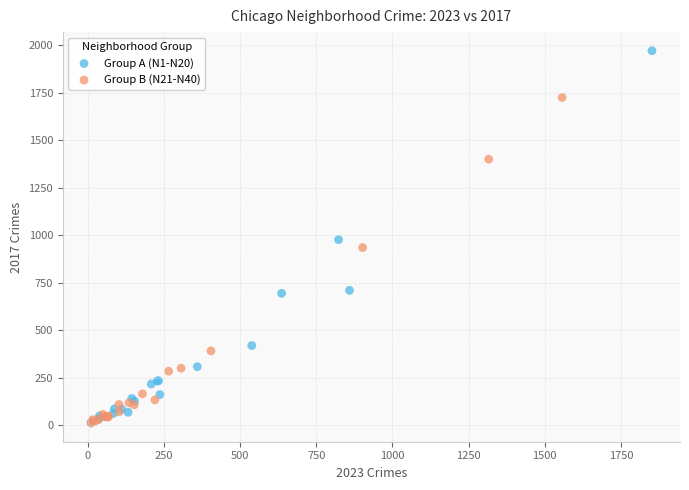

Which series has the largest Y range (max minus min)?

Group A (N1-N20)